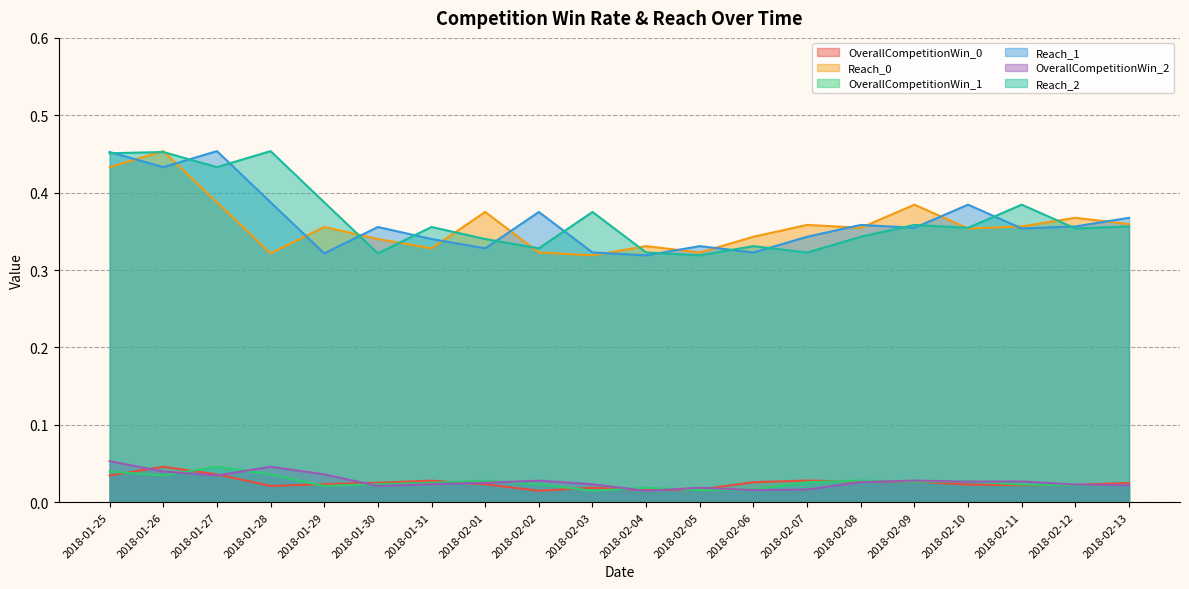

Reading left to right, list all the values displayed in this chart.

OverallCompetitionWin_0: 2018-01-25=0.0	2018-01-26=0.0	2018-01-27=0.0	2018-01-28=0.0	2018-01-29=0.0	2018-01-30=0.0	2018-01-31=0.0	2018-02-01=0.0	2018-02-02=0.0	2018-02-03=0.0	2018-02-04=0.0	2018-02-05=0.0	2018-02-06=0.0	2018-02-07=0.0	2018-02-08=0.0	2018-02-09=0.0	2018-02-10=0.0	2018-02-11=0.0	2018-02-12=0.0	2018-02-13=0.0
Reach_0: 2018-01-25=0.4	2018-01-26=0.5	2018-01-27=0.4	2018-01-28=0.3	2018-01-29=0.4	2018-01-30=0.3	2018-01-31=0.3	2018-02-01=0.4	2018-02-02=0.3	2018-02-03=0.3	2018-02-04=0.3	2018-02-05=0.3	2018-02-06=0.3	2018-02-07=0.4	2018-02-08=0.4	2018-02-09=0.4	2018-02-10=0.4	2018-02-11=0.4	2018-02-12=0.4	2018-02-13=0.4
OverallCompetitionWin_1: 2018-01-25=0.0	2018-01-26=0.0	2018-01-27=0.0	2018-01-28=0.0	2018-01-29=0.0	2018-01-30=0.0	2018-01-31=0.0	2018-02-01=0.0	2018-02-02=0.0	2018-02-03=0.0	2018-02-04=0.0	2018-02-05=0.0	2018-02-06=0.0	2018-02-07=0.0	2018-02-08=0.0	2018-02-09=0.0	2018-02-10=0.0	2018-02-11=0.0	2018-02-12=0.0	2018-02-13=0.0
Reach_1: 2018-01-25=0.5	2018-01-26=0.4	2018-01-27=0.5	2018-01-28=0.4	2018-01-29=0.3	2018-01-30=0.4	2018-01-31=0.3	2018-02-01=0.3	2018-02-02=0.4	2018-02-03=0.3	2018-02-04=0.3	2018-02-05=0.3	2018-02-06=0.3	2018-02-07=0.3	2018-02-08=0.4	2018-02-09=0.4	2018-02-10=0.4	2018-02-11=0.4	2018-02-12=0.4	2018-02-13=0.4
OverallCompetitionWin_2: 2018-01-25=0.1	2018-01-26=0.0	2018-01-27=0.0	2018-01-28=0.0	2018-01-29=0.0	2018-01-30=0.0	2018-01-31=0.0	2018-02-01=0.0	2018-02-02=0.0	2018-02-03=0.0	2018-02-04=0.0	2018-02-05=0.0	2018-02-06=0.0	2018-02-07=0.0	2018-02-08=0.0	2018-02-09=0.0	2018-02-10=0.0	2018-02-11=0.0	2018-02-12=0.0	2018-02-13=0.0
Reach_2: 2018-01-25=0.5	2018-01-26=0.5	2018-01-27=0.4	2018-01-28=0.5	2018-01-29=0.4	2018-01-30=0.3	2018-01-31=0.4	2018-02-01=0.3	2018-02-02=0.3	2018-02-03=0.4	2018-02-04=0.3	2018-02-05=0.3	2018-02-06=0.3	2018-02-07=0.3	2018-02-08=0.3	2018-02-09=0.4	2018-02-10=0.4	2018-02-11=0.4	2018-02-12=0.4	2018-02-13=0.4